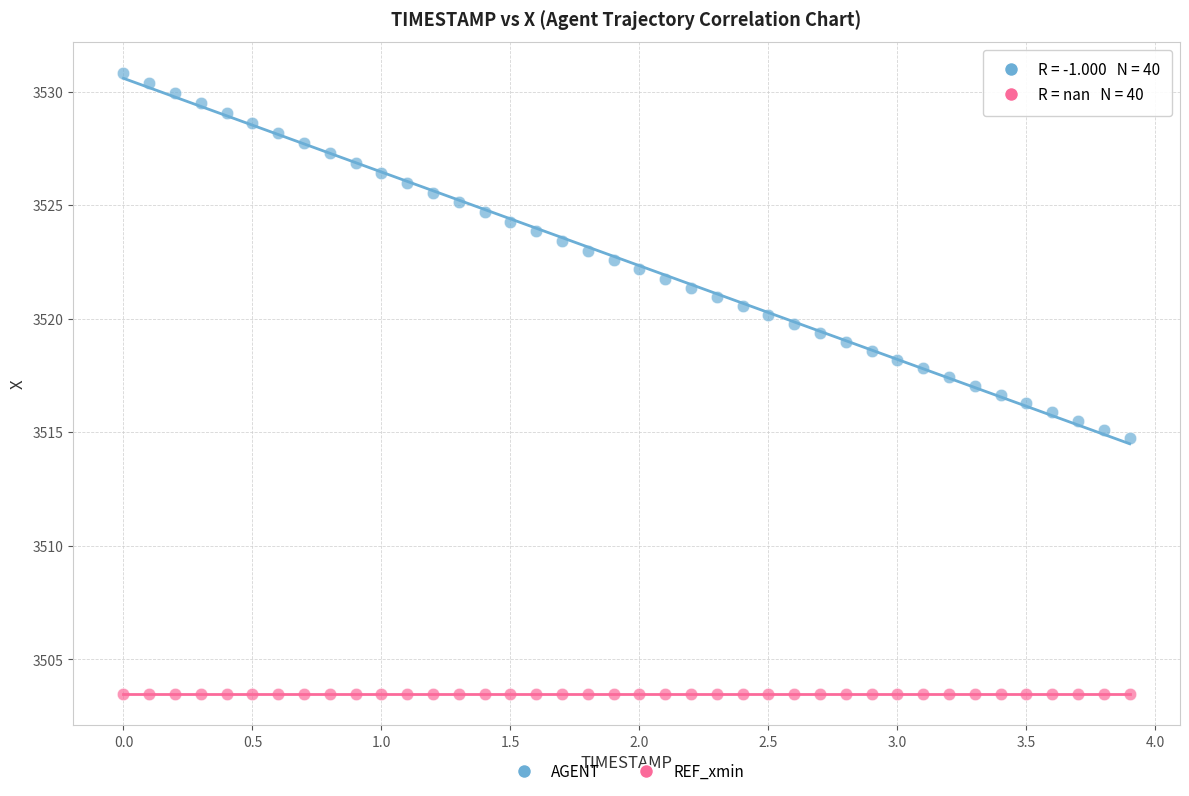

Which series reaches the minimum Y coordinate?

REF_xmin